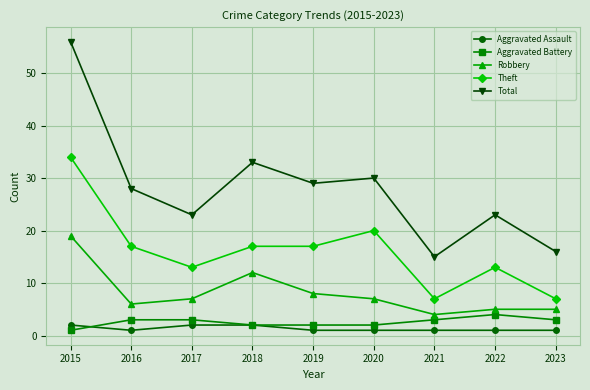

Where does the Robbery series first go above 7?

2015